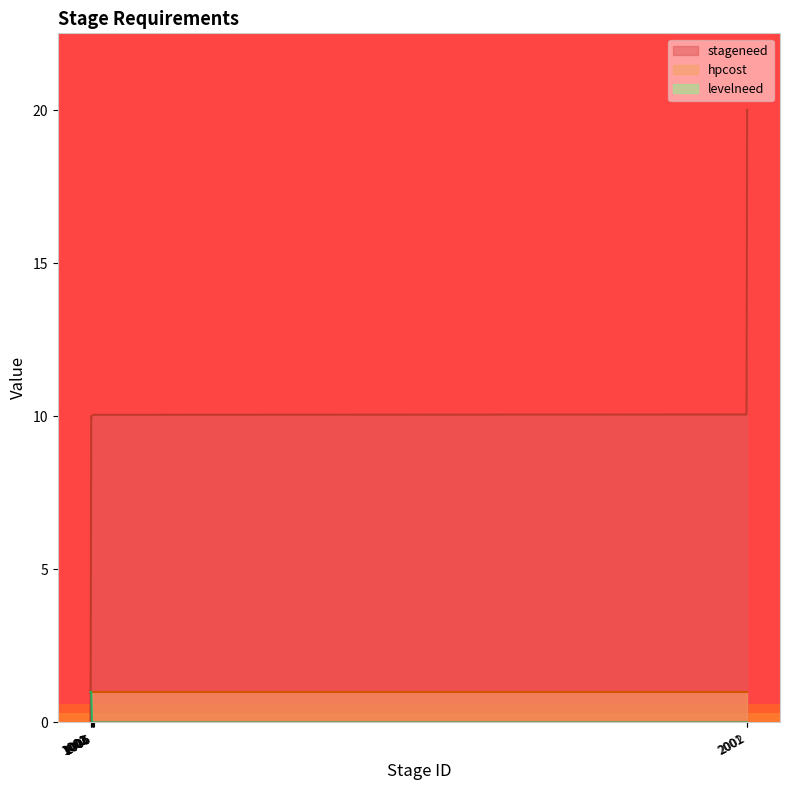

Between 1006 and 1004, which is larger?

1006